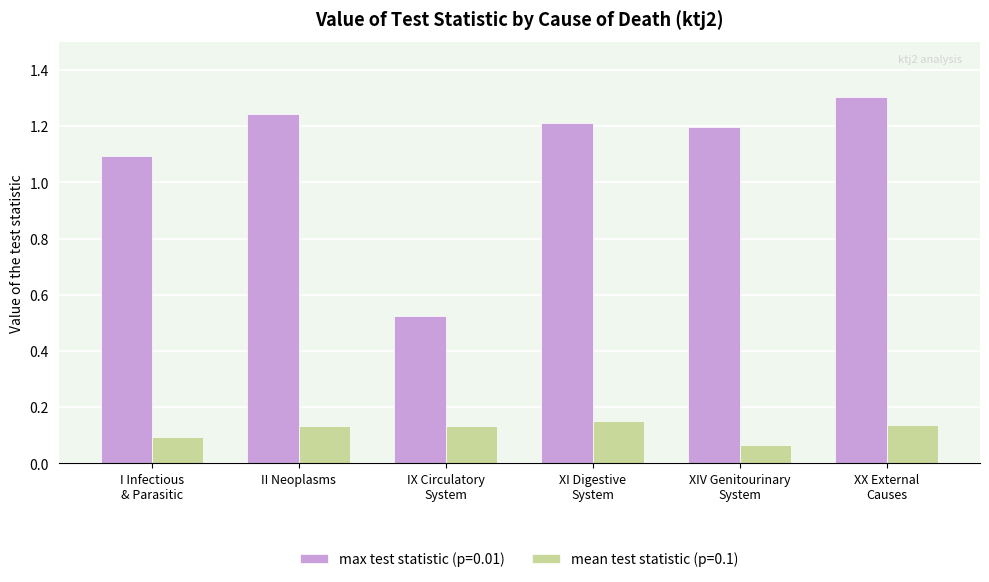

True or false: max test statistic (p=0.01) has a value of 1.1 at I Infectious
& Parasitic.

True